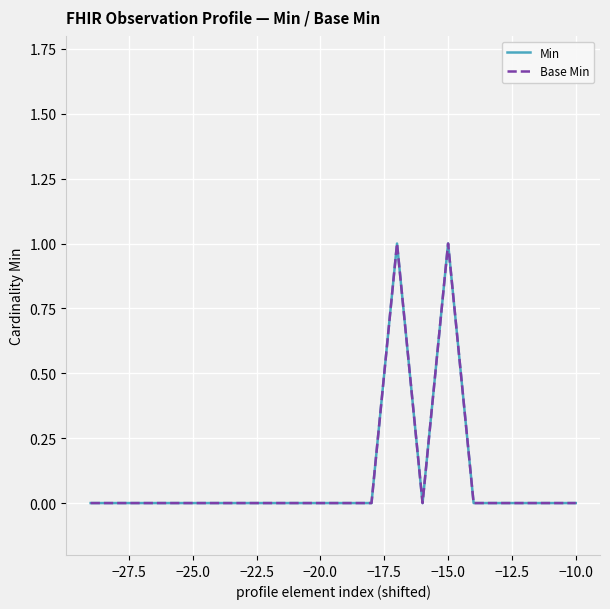

Does the chart have visible grid lines?

Yes